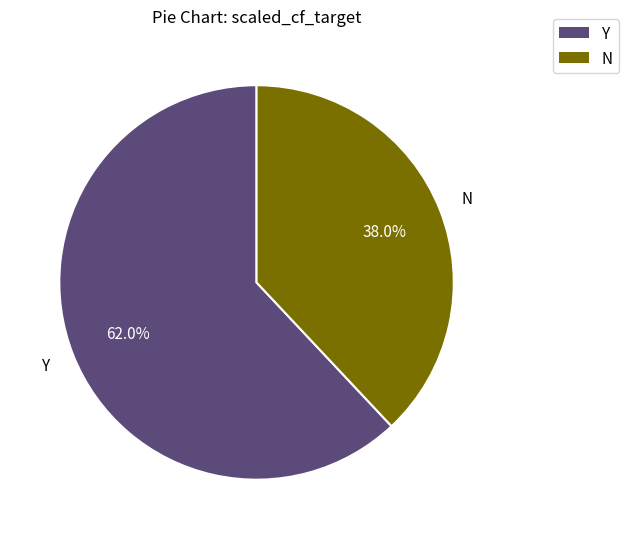

To the nearest percent, what is the difference between the N and Y slice percentages?

24%